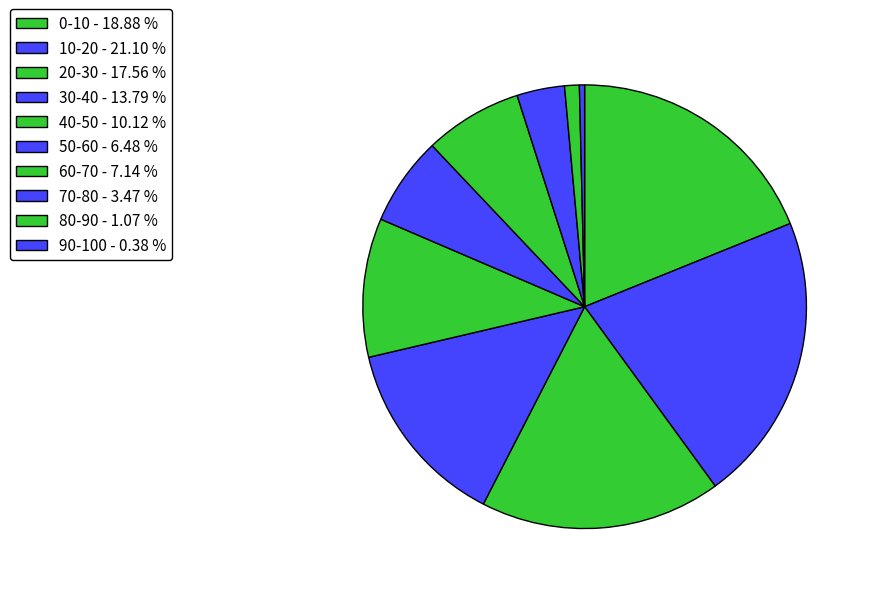

Rank the categories by value from lowest to highest.

90-100, 80-90, 70-80, 50-60, 60-70, 40-50, 30-40, 20-30, 0-10, 10-20